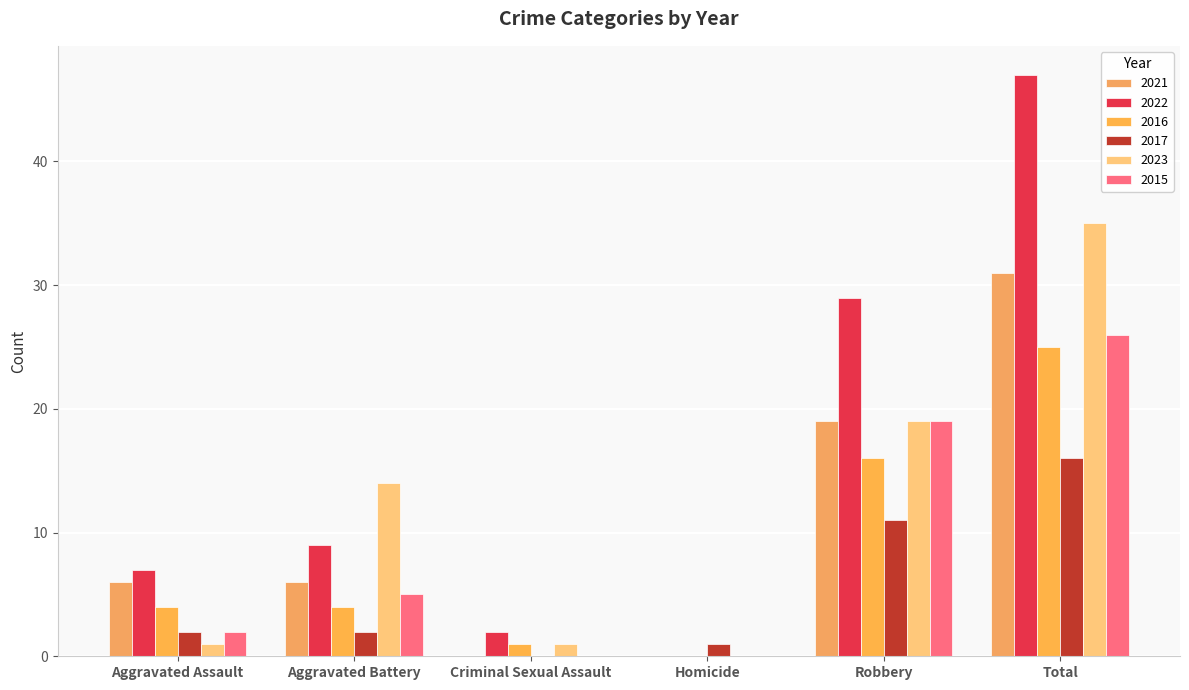

How many series are shown in this chart?

6